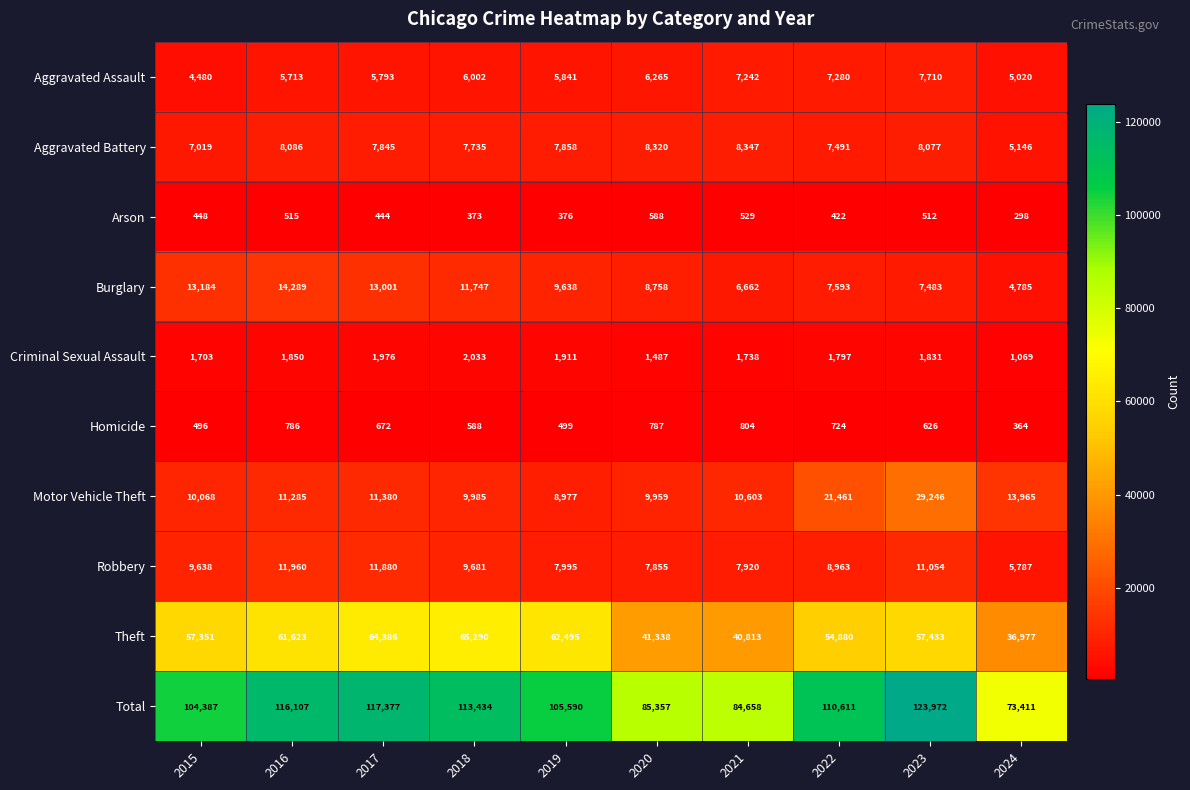

The value of Criminal Sexual Assault at 2022 is 1797. True or false?

True